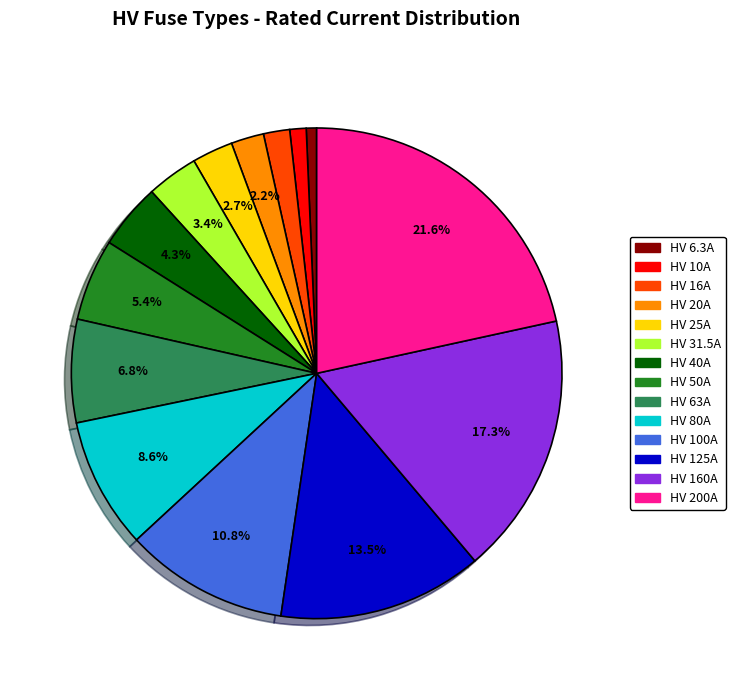

To the nearest percent, what percentage of the pie is HV 80A?

9%